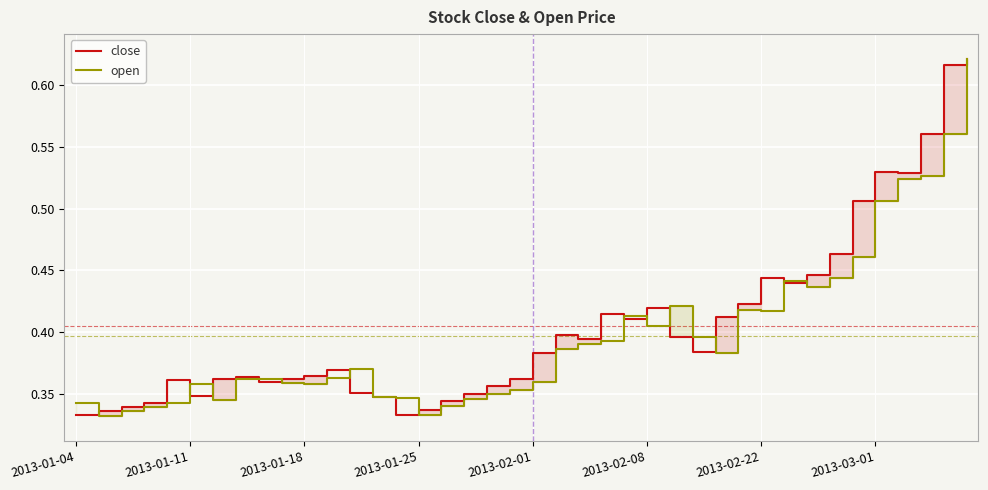

What are all the series names shown in the legend?

close, open